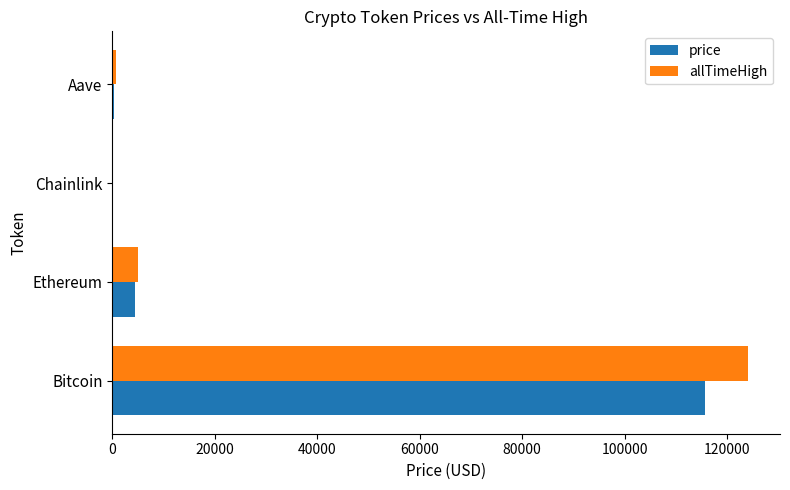

True or false: price has a value of 154915.1 at Bitcoin.

False